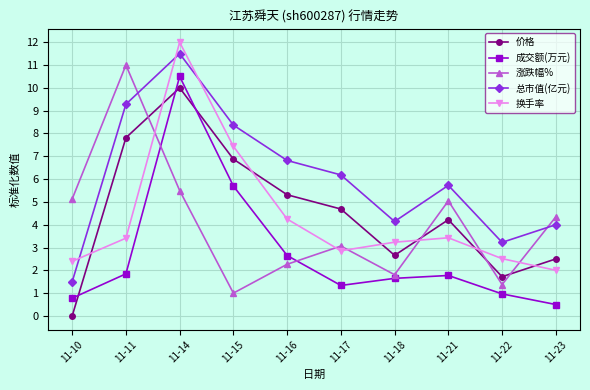

True or false: 总市值(亿元) and 价格 cross at least once.

False